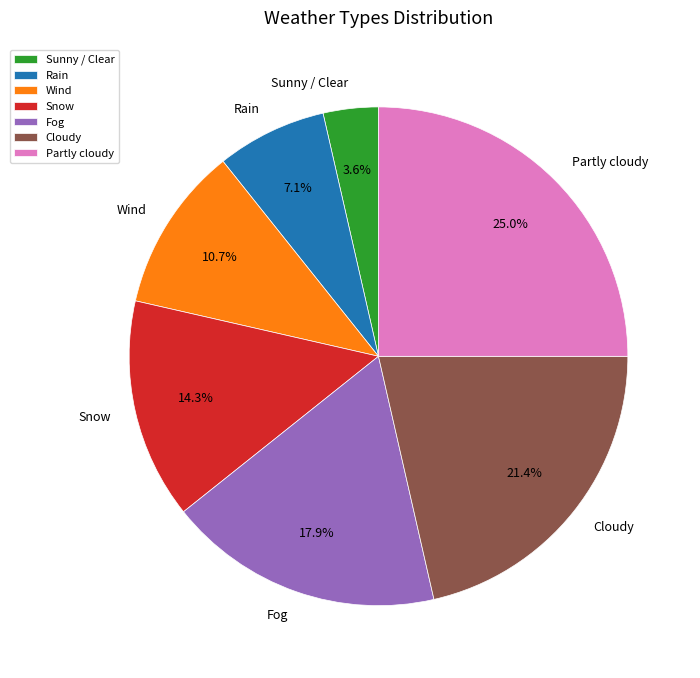

Approximately how many times larger is the value at Sunny / Clear compared to Fog?

0.2